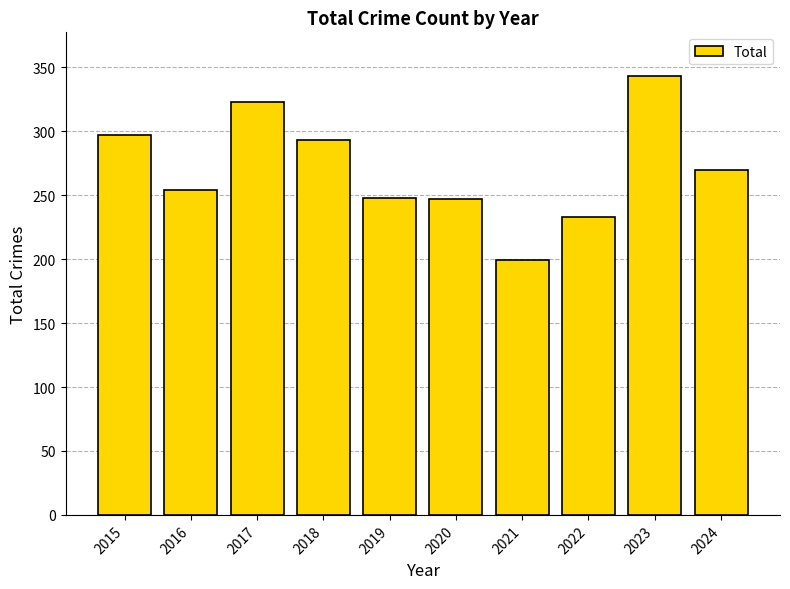

At which category does the chart reach its peak across all series?

2023